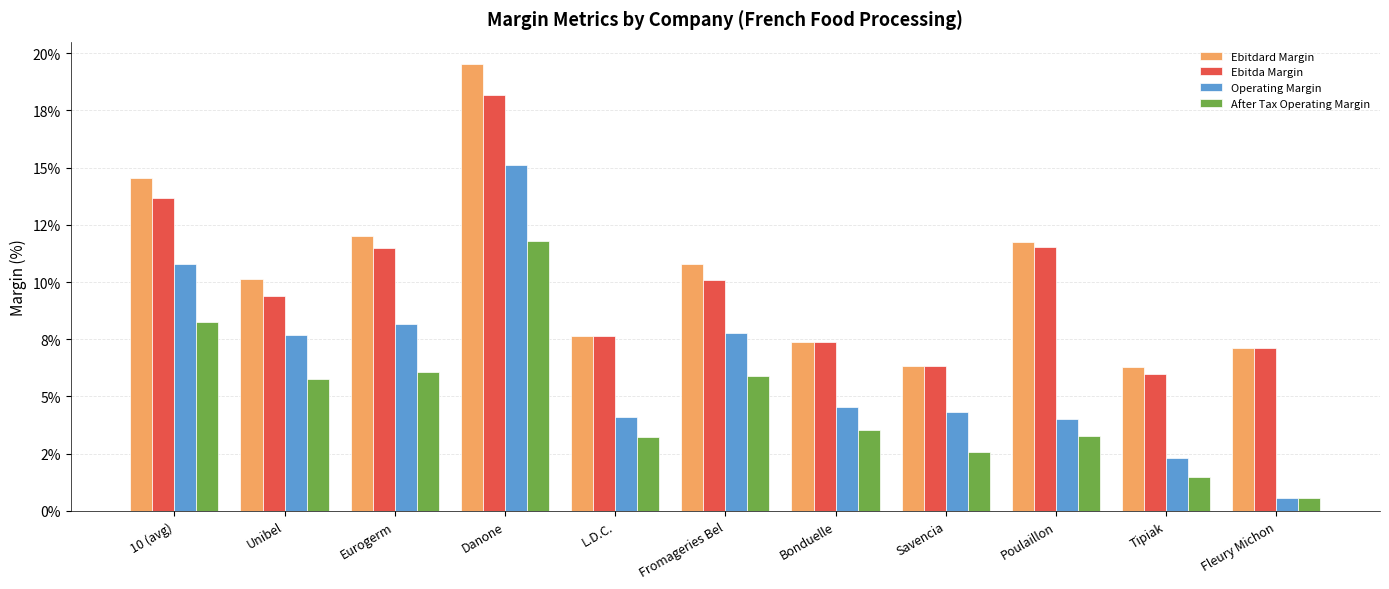

Between Poulaillon and Danone, which is larger?

Danone